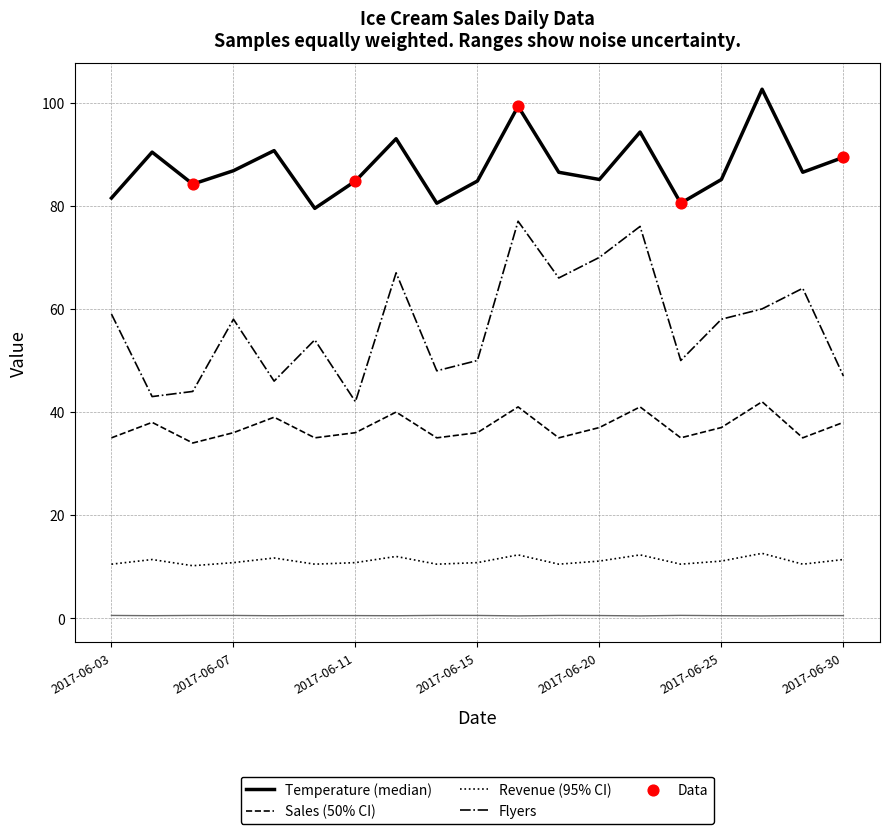

What is the maximum value shown in the chart?

102.6